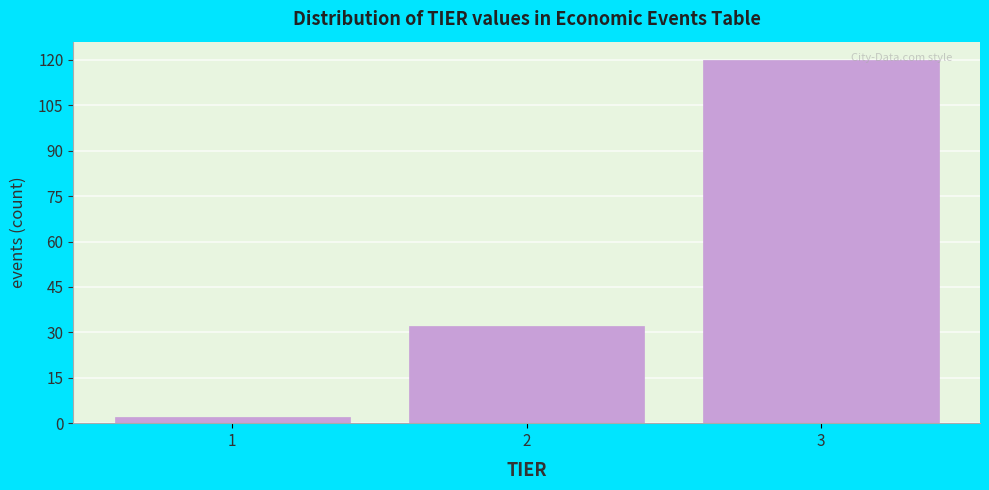

Which range on the x-axis has the tallest bar?

2.5 to 3.5